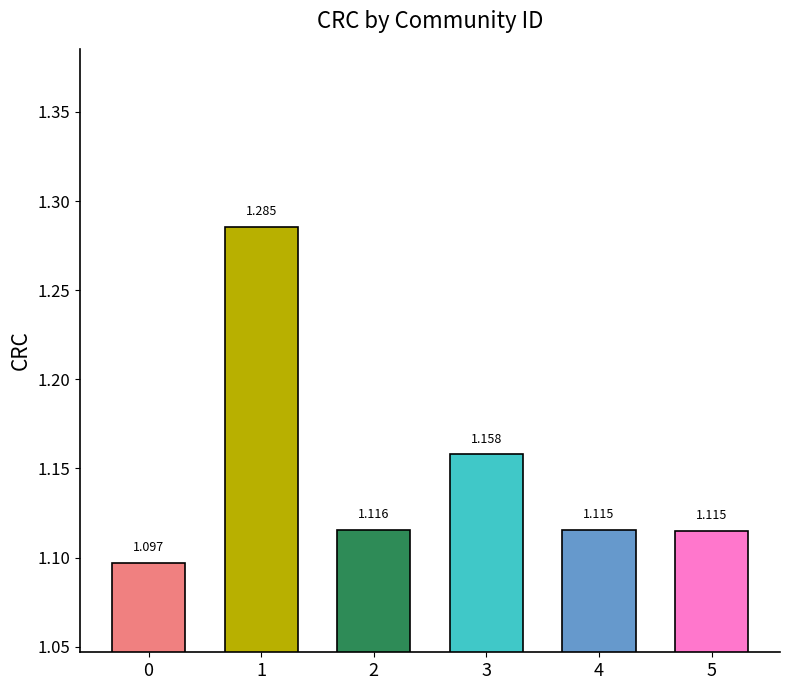

Reading left to right, list all the values displayed in this chart.

0=1.1	1=1.3	2=1.1	3=1.2	4=1.1	5=1.1